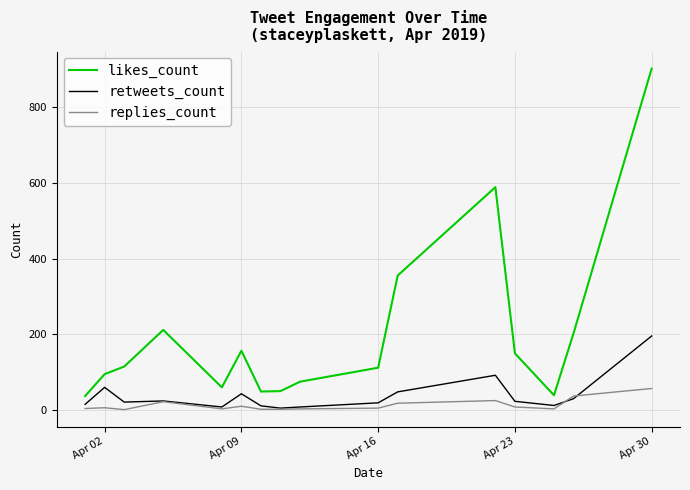

True or false: likes_count and replies_count intersect in this chart.

False